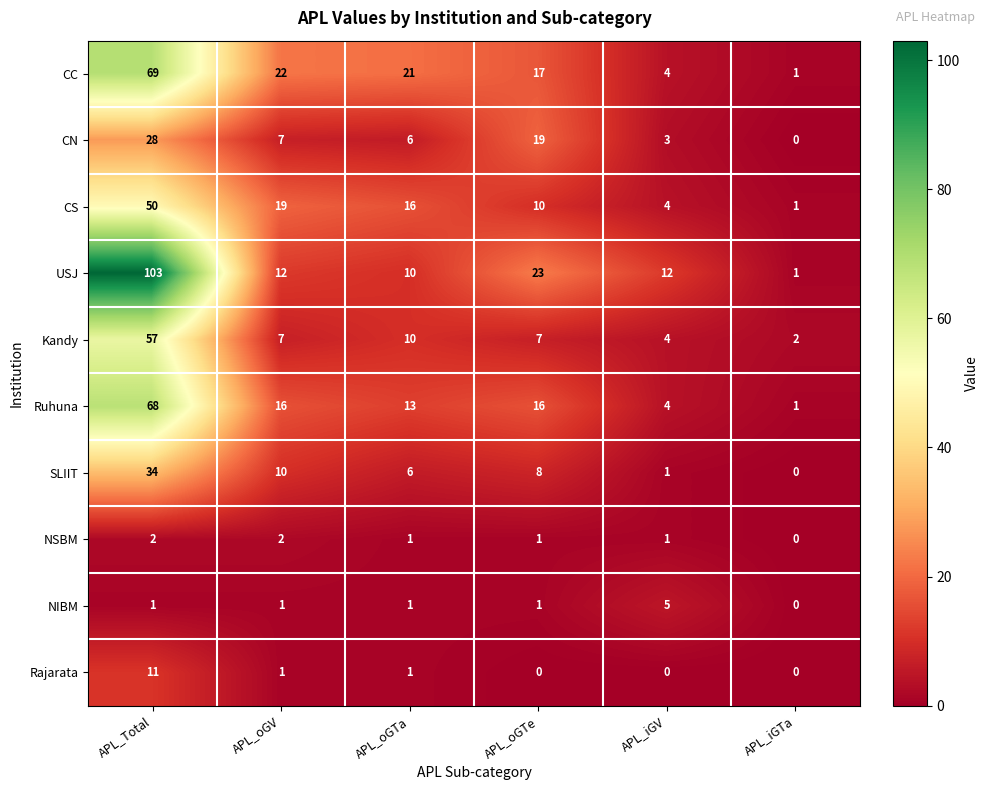

What is the difference between the highest and lowest values at APL_iGTa?

2